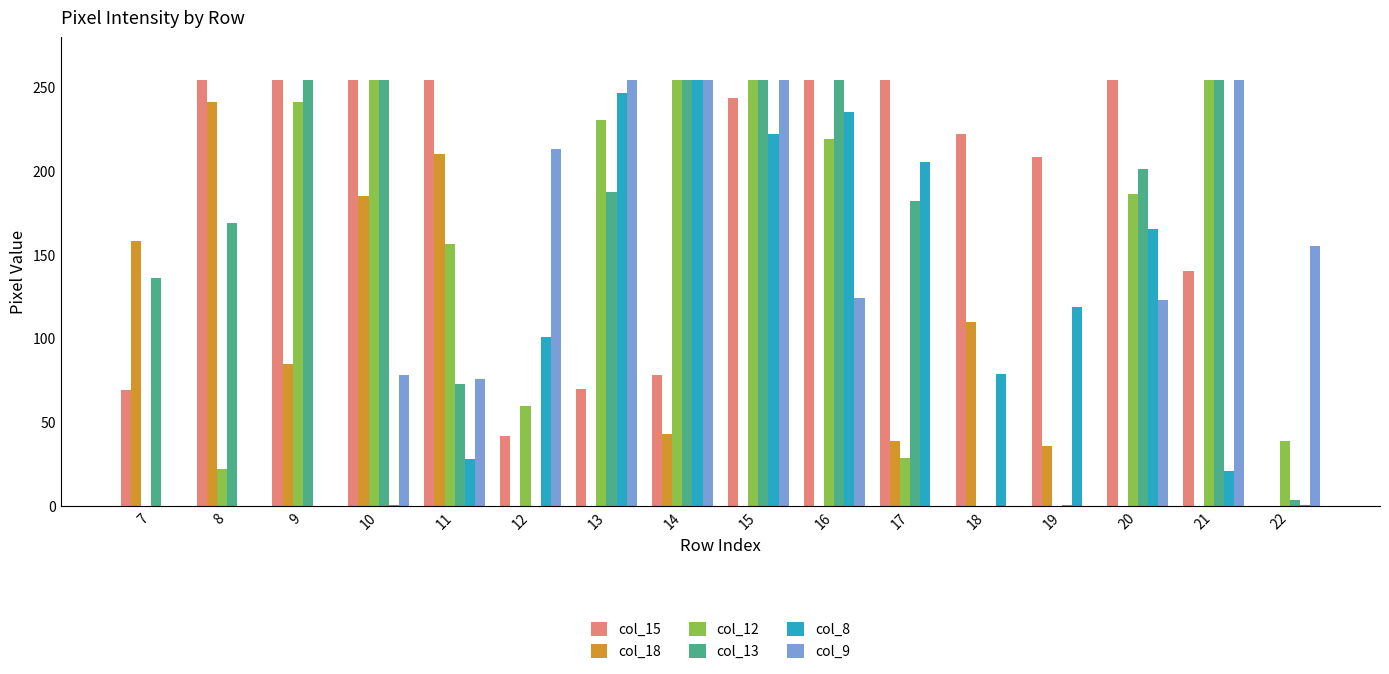

Is it true that col_13 equals 254 at 14?

True